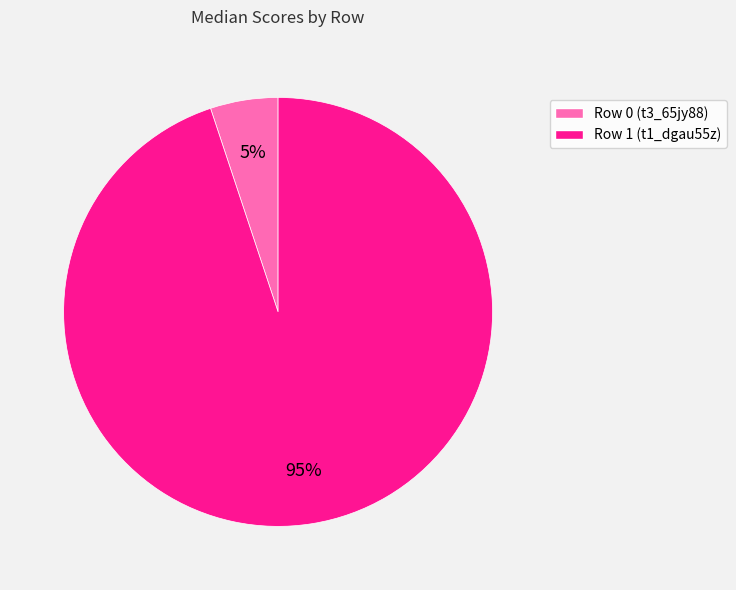

Do Row 1 (t1_dgau55z) and Row 0 (t3_65jy88) together represent more than half of the pie?

Yes